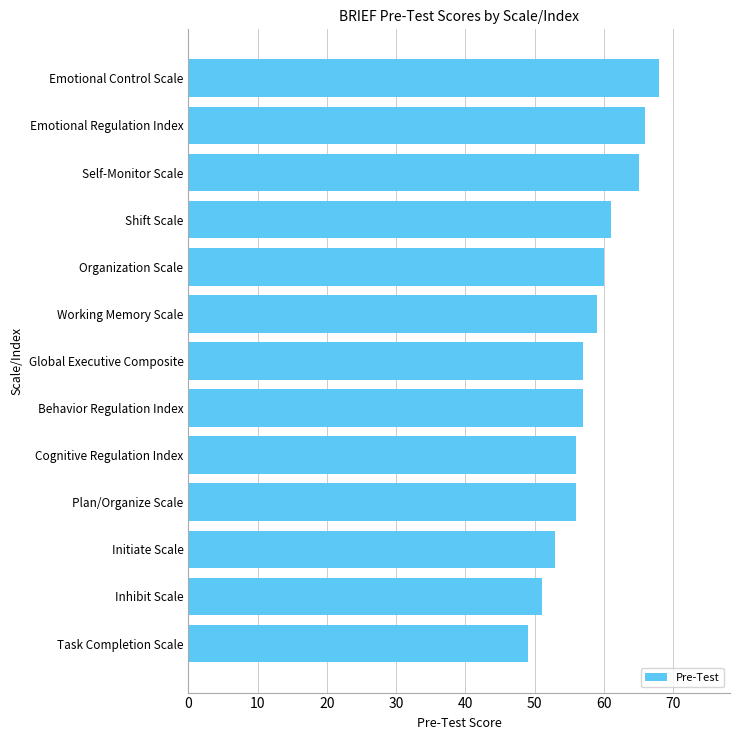

What value does the data have at Cognitive Regulation Index, to the nearest 10?

60